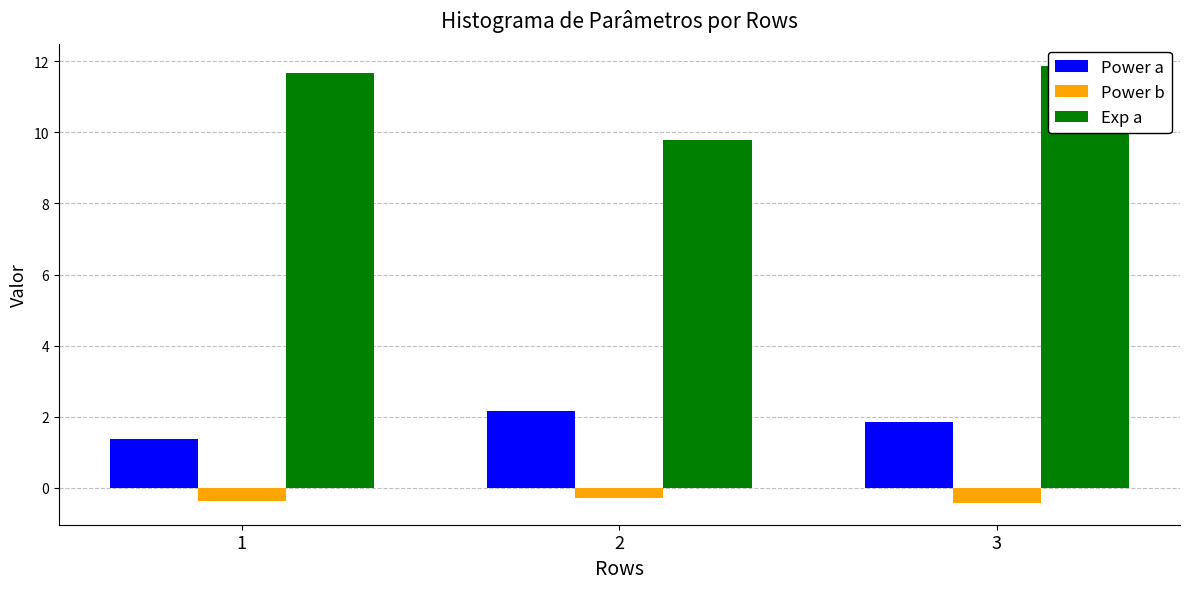

What is the value of the Power a bar at the 3rd from the left?

1.8